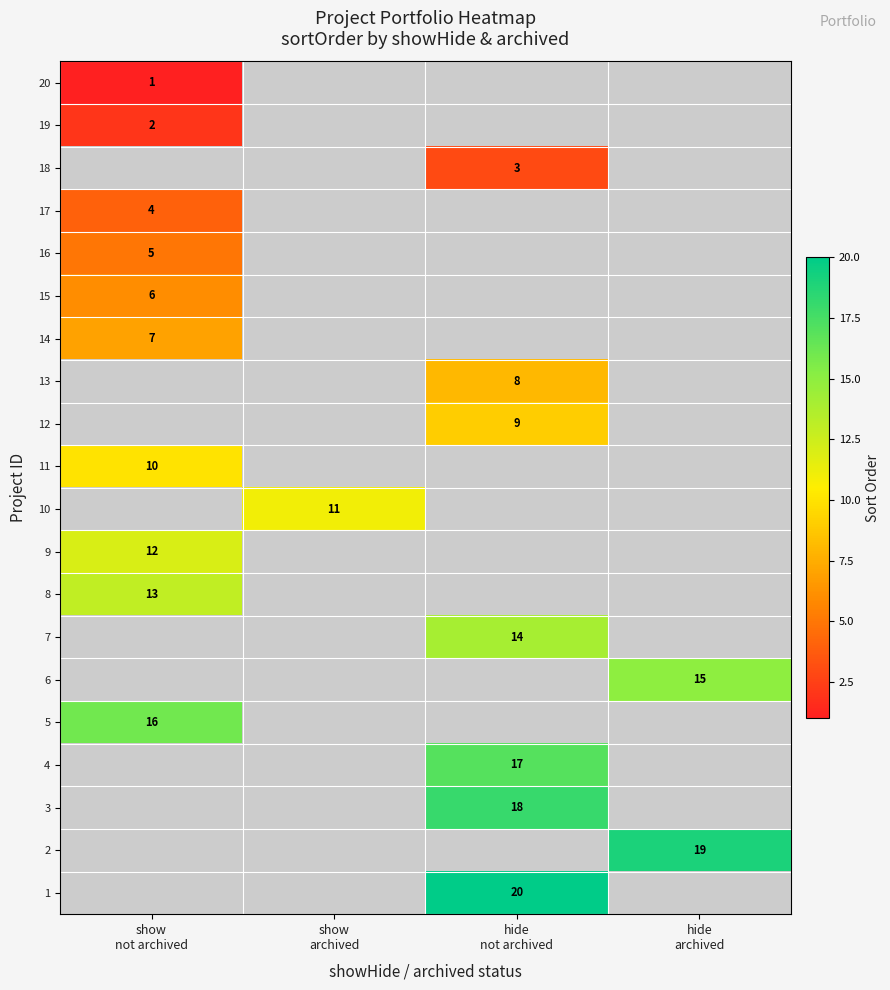

Which category has the lowest value in the 16 series?

show not archived